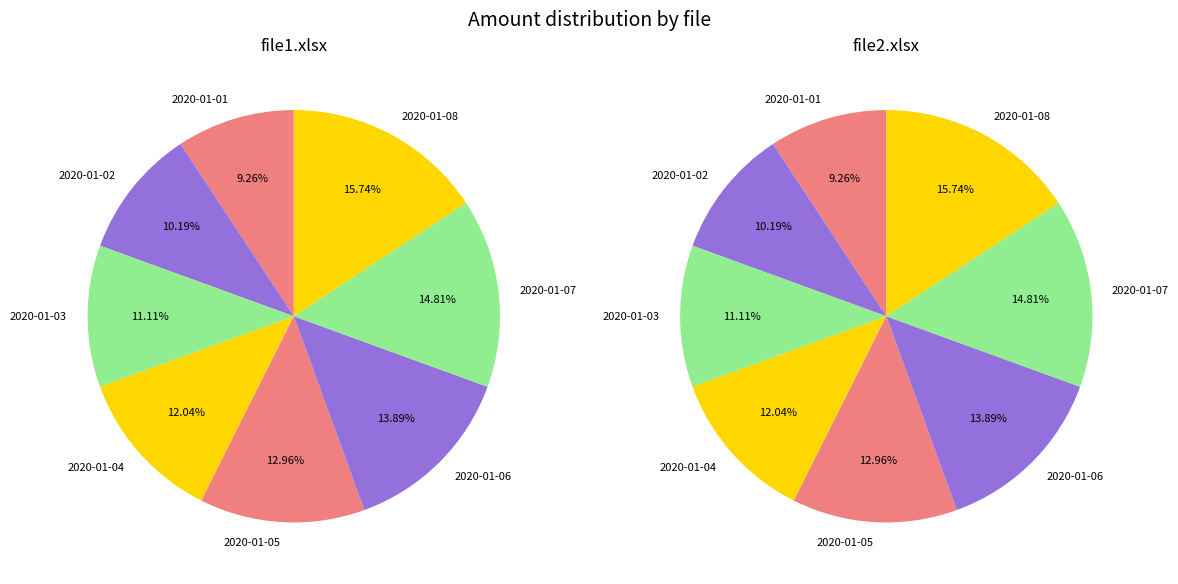

At 4, list the series in order from largest to smallest.

file1.xlsx, file2.xlsx